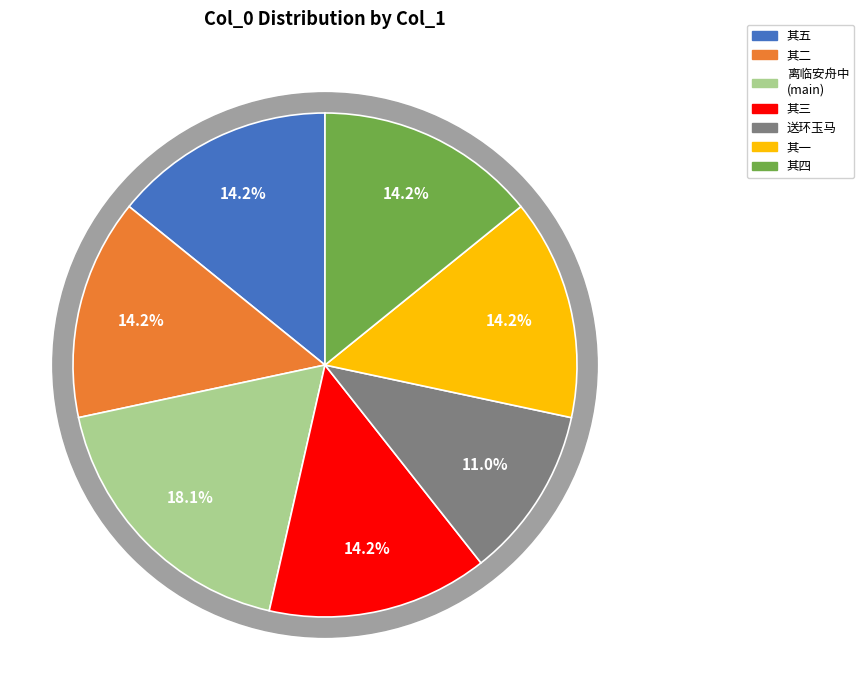

Does 离临安舟中有怀山薮朱文之子聊作五绝以寄 其三 represent more than half of the total?

No